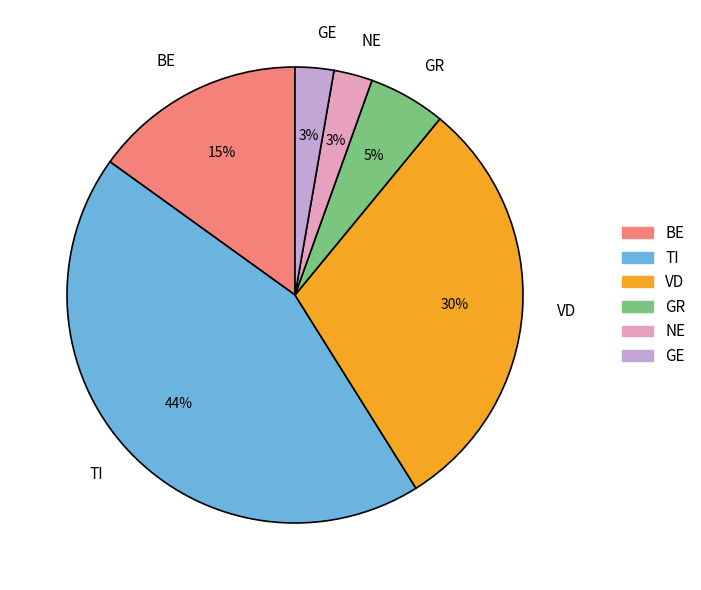

Count the number of slices in the pie.

6